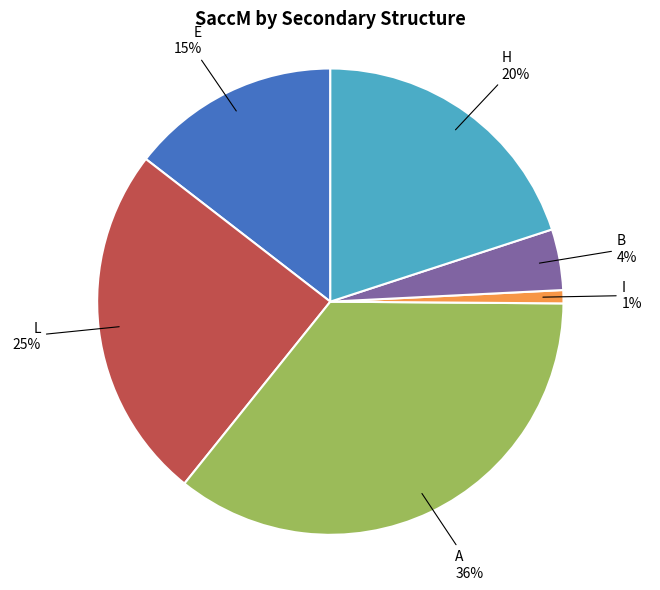

What is the smallest slice in the pie chart?

I